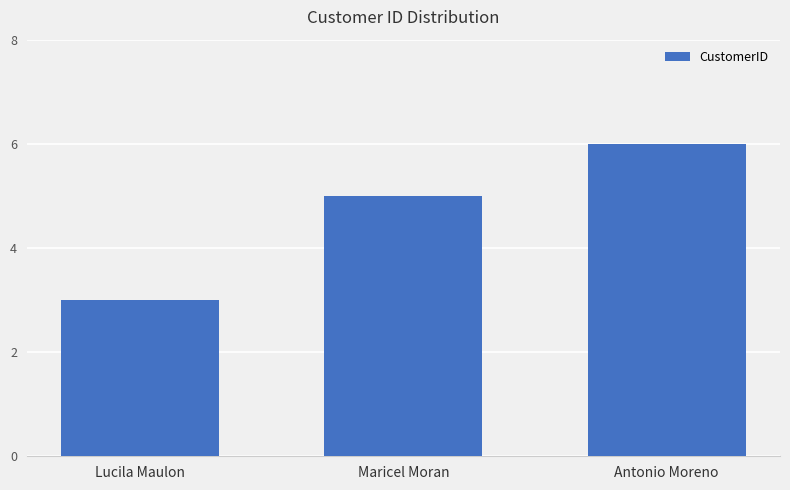

Is it true that the value at Antonio Moreno is 6?

True